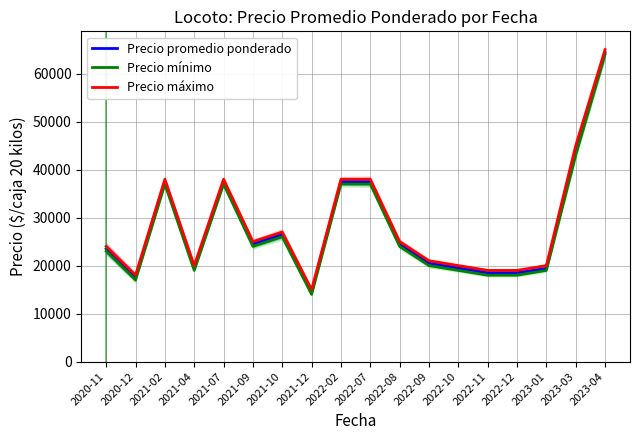

Reading right to left, transcribe all the data shown in this chart.

Precio promedio ponderado: 2023-04=64400	2023-03=44333	2023-01=19400	2022-12=18500	2022-11=18500	2022-10=19500	2022-09=20500	2022-08=24500	2022-07=37500	2022-02=37500	2021-12=14500	2021-10=26500	2021-09=24500	2021-07=37500	2021-04=19500	2021-02=37500	2020-12=17500	2020-11=23500
Precio mínimo: 2023-04=64000	2023-03=43000	2023-01=19000	2022-12=18000	2022-11=18000	2022-10=19000	2022-09=20000	2022-08=24000	2022-07=37000	2022-02=37000	2021-12=14000	2021-10=26000	2021-09=24000	2021-07=37000	2021-04=19000	2021-02=37000	2020-12=17000	2020-11=23000
Precio máximo: 2023-04=65000	2023-03=45000	2023-01=20000	2022-12=19000	2022-11=19000	2022-10=20000	2022-09=21000	2022-08=25000	2022-07=38000	2022-02=38000	2021-12=15000	2021-10=27000	2021-09=25000	2021-07=38000	2021-04=20000	2021-02=38000	2020-12=18000	2020-11=24000